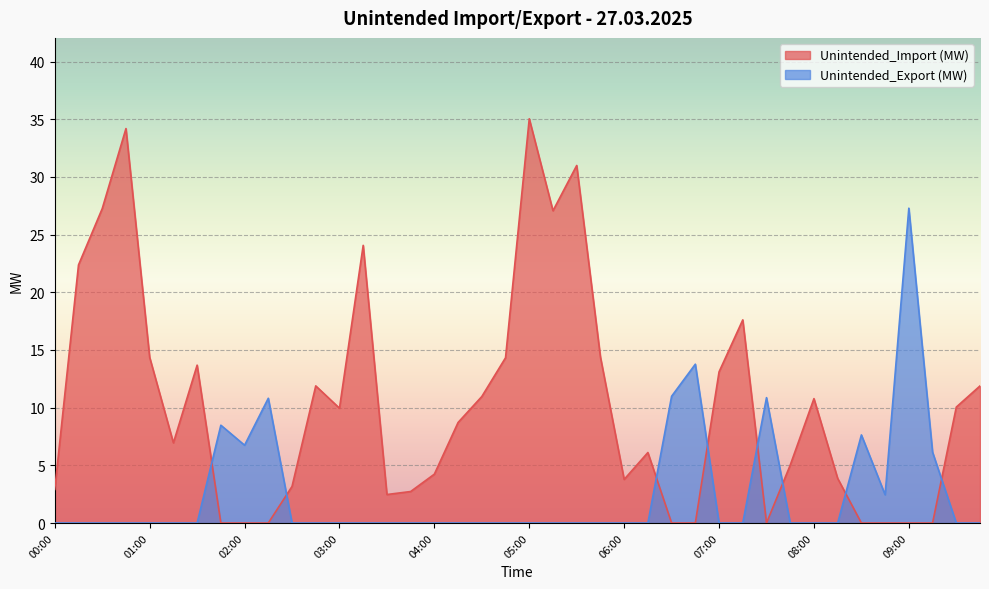

Reading left to right, list all the values displayed in this chart.

Unintended_Import (MW): 2.9	22.4	27.3	34.2	14.4	7.0	13.7	0.0	0.0	0.0	3.2	11.9	10.0	24.1	2.5	2.7	4.2	8.7	11.0	14.3	35.0	27.1	31.0	14.4	3.8	6.1	0.0	0.0	13.1	17.6	0.0	5.0	10.8	3.9	0.0	0.0	0.0	0.0	10.1	11.9
Unintended_Export (MW): 0.0	0.0	0.0	0.0	0.0	0.0	0.0	8.5	6.7	10.8	0.0	0.0	0.0	0.0	0.0	0.0	0.0	0.0	0.0	0.0	0.0	0.0	0.0	0.0	0.0	0.0	11.0	13.8	0.0	0.0	10.9	0.0	0.0	0.0	7.6	2.5	27.3	6.1	0.0	0.0